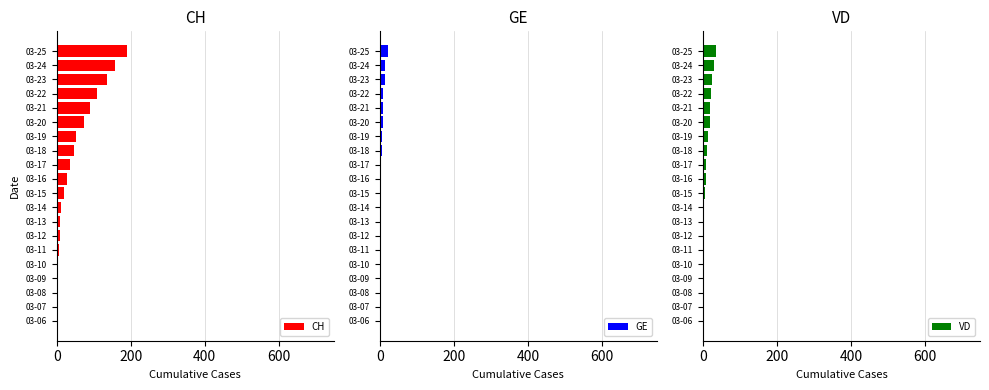

How many values in the GE series exceed 3?

9